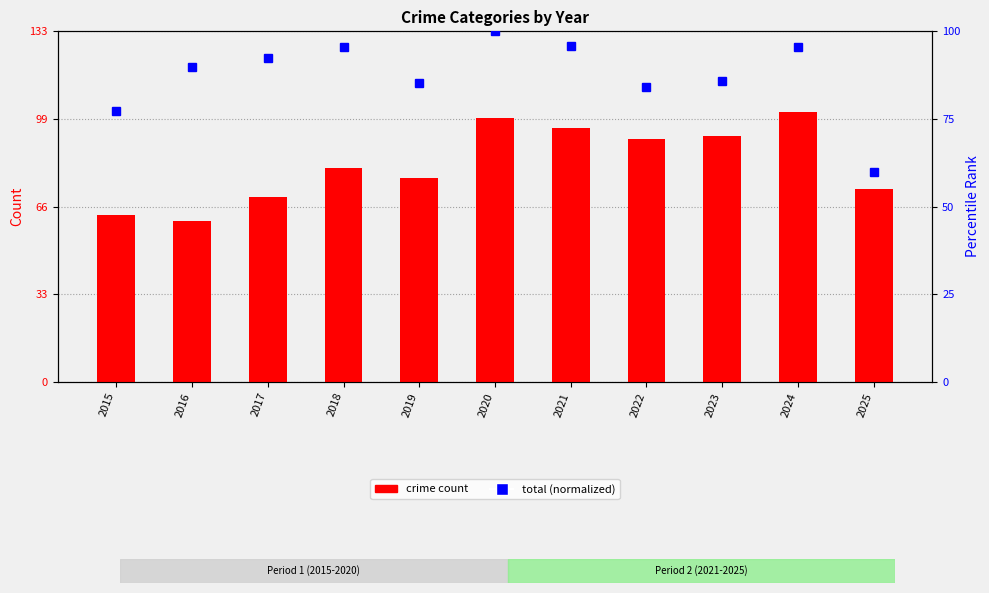

What is the value of the Total (normalized) bar at the 3rd from the left?

92.4